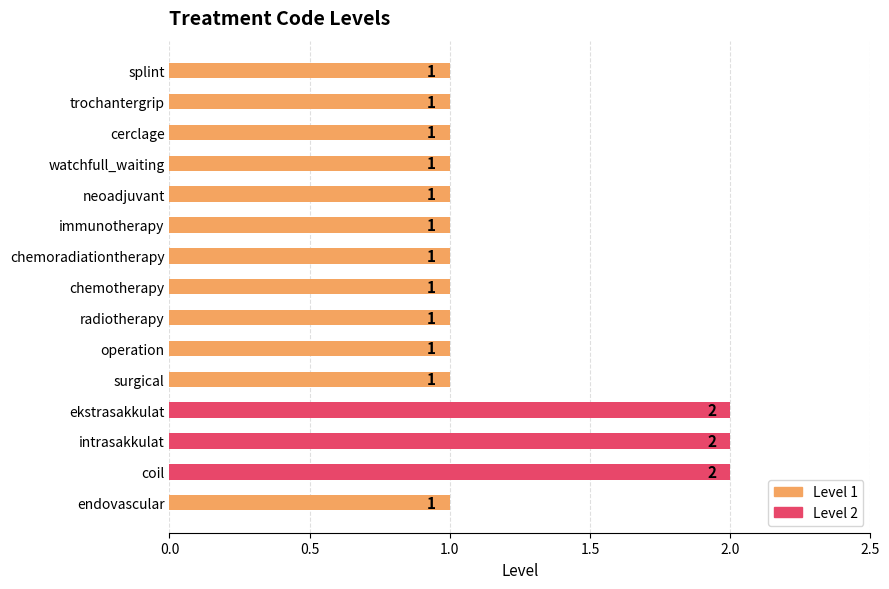

Reading top to bottom, list all the values displayed in this chart.

1	1	1	1	1	1	1	1	1	1	1	2	2	2	1